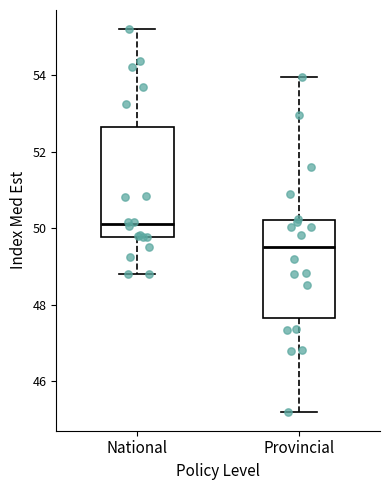

Reading left to right, transcribe this box plot: for each box, give where its median line is, the range the box spans, and where its two whiskers end, as read against the y-axis. The values are not printed on the chart, so give them approximately, as read against the axis.

National: median 50.2, box 49.8 to 52.6, whiskers 48.8 to 55.2
Provincial: median 49.6, box 47.6 to 50.2, whiskers 45.2 to 54.0